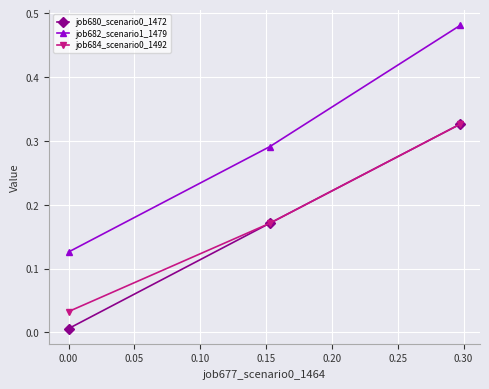

Which series has the largest range (max minus min)?

job682_scenario1_1479